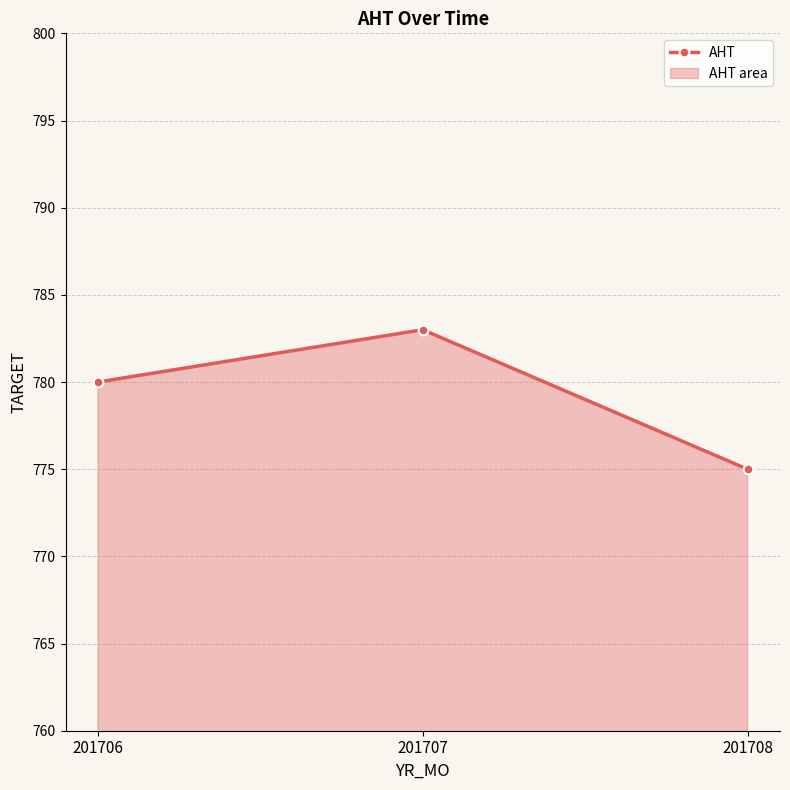

True or false: the data shows 780 at 201706.

True